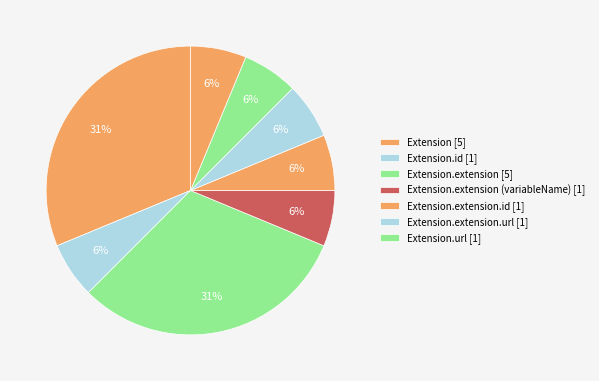

How many segments does this pie chart have?

8